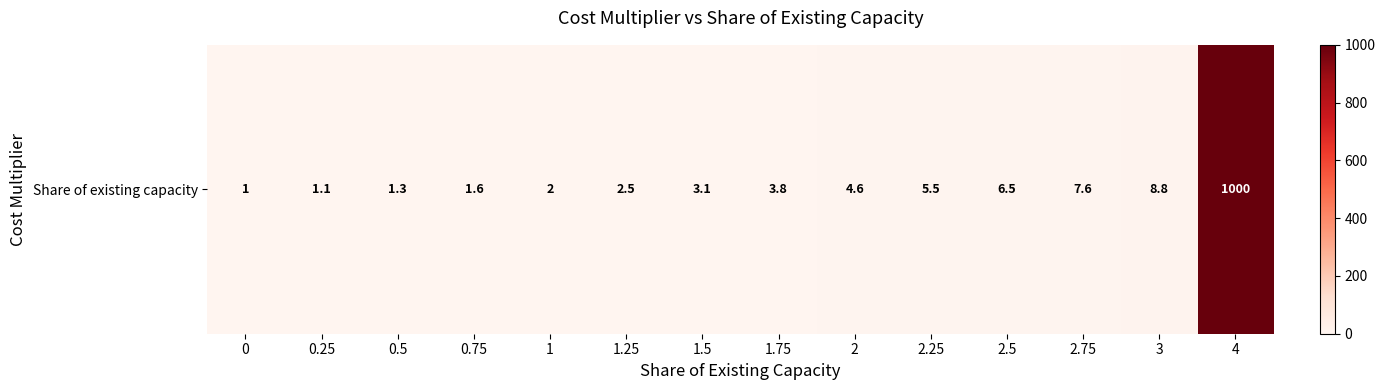

What value does the data have at 2.5?

6.5